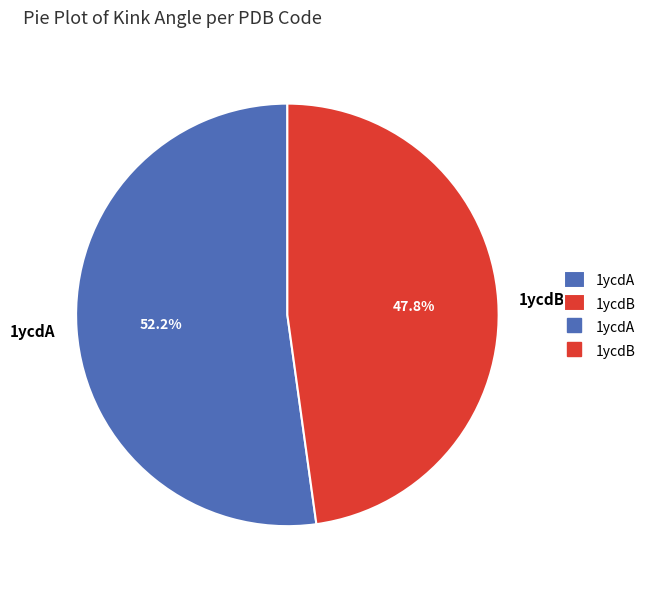

Is it true that 1ycdA is 67% of the pie?

False